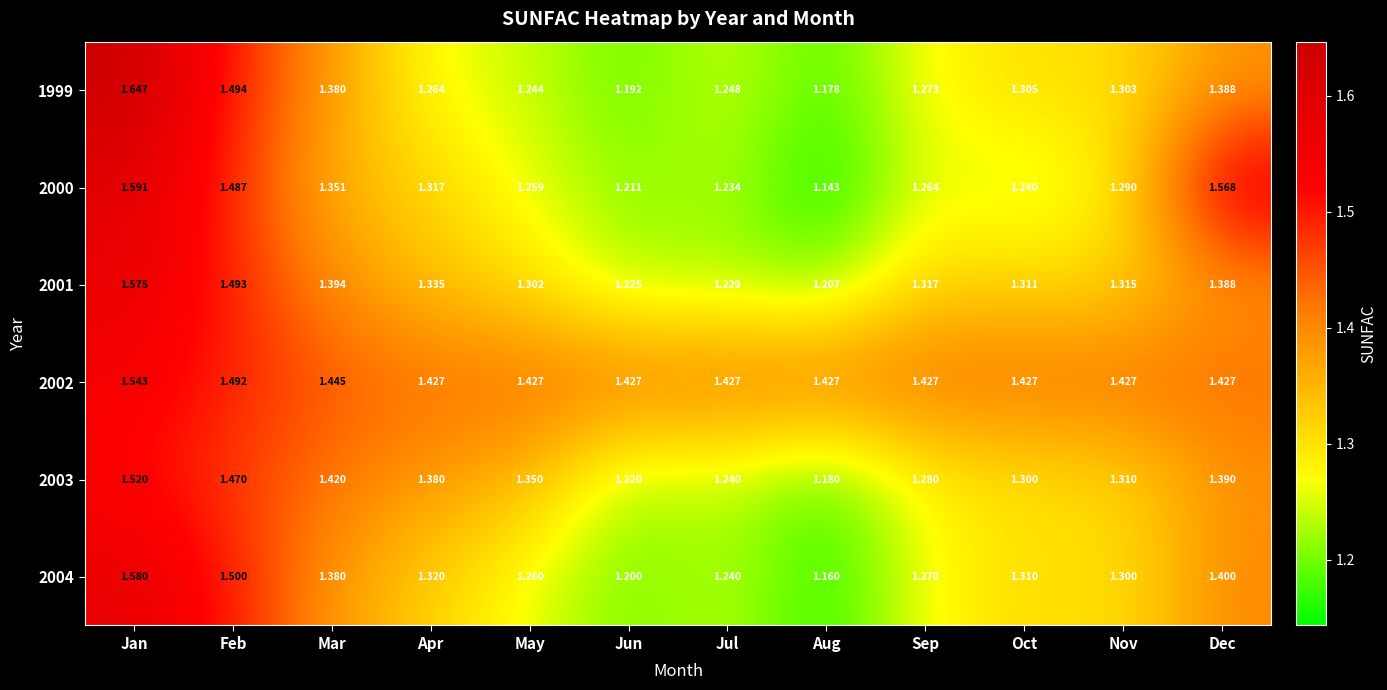

At how many categories does at least one series exceed 1?

12